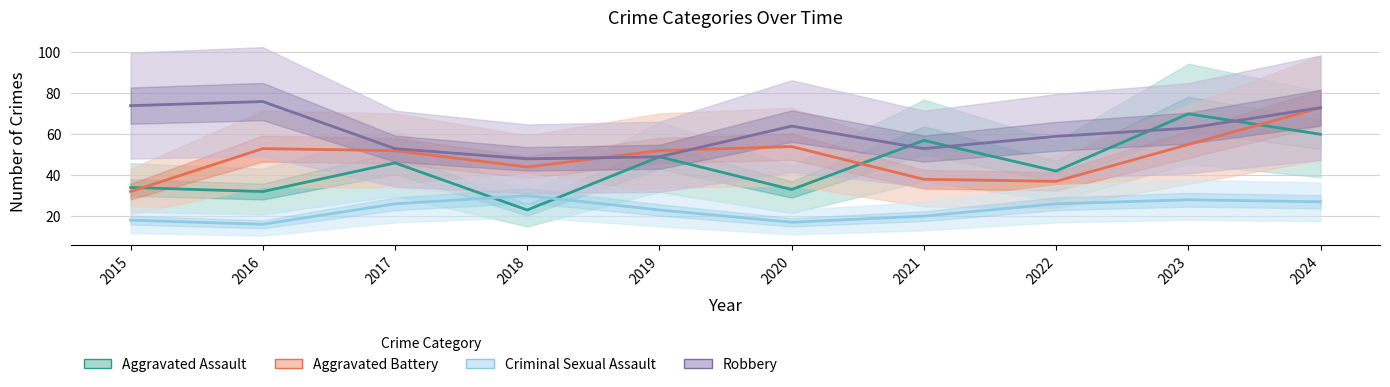

True or false: Criminal Sexual Assault and Aggravated Battery cross at least once.

False